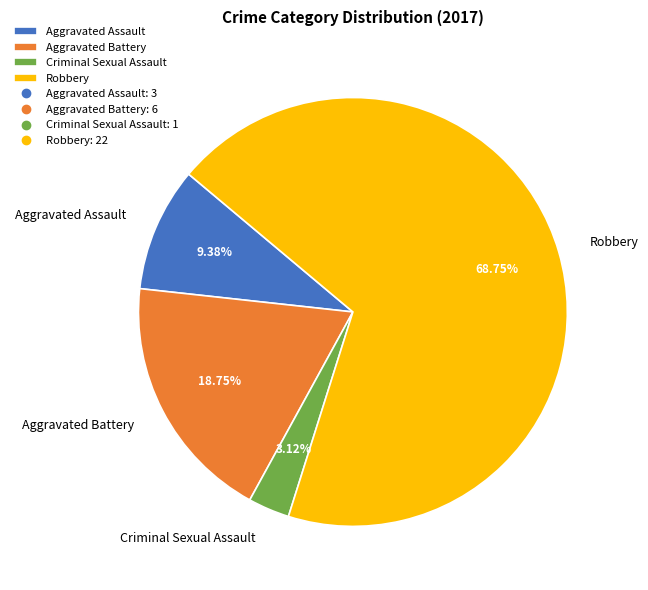

True or false: Robbery accounts for 78% of the total.

False